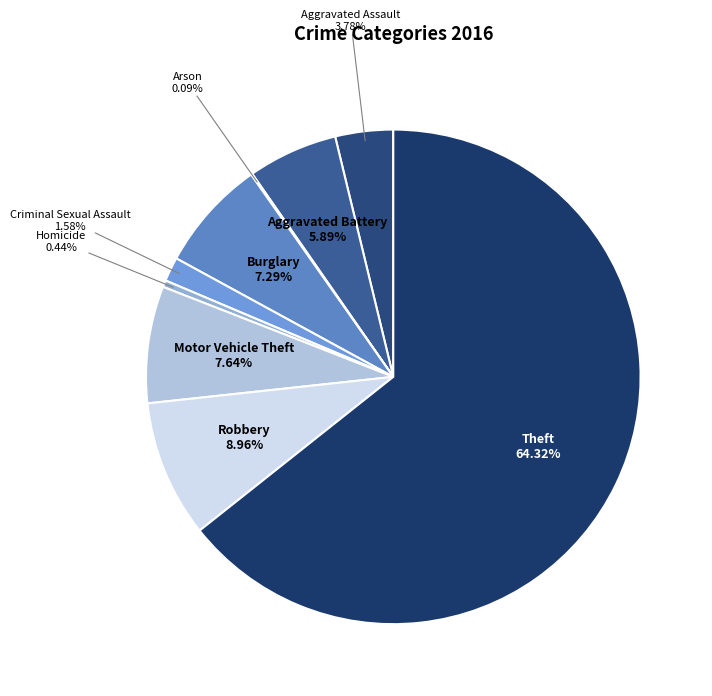

To the nearest percent, what is the average slice percentage?

11%